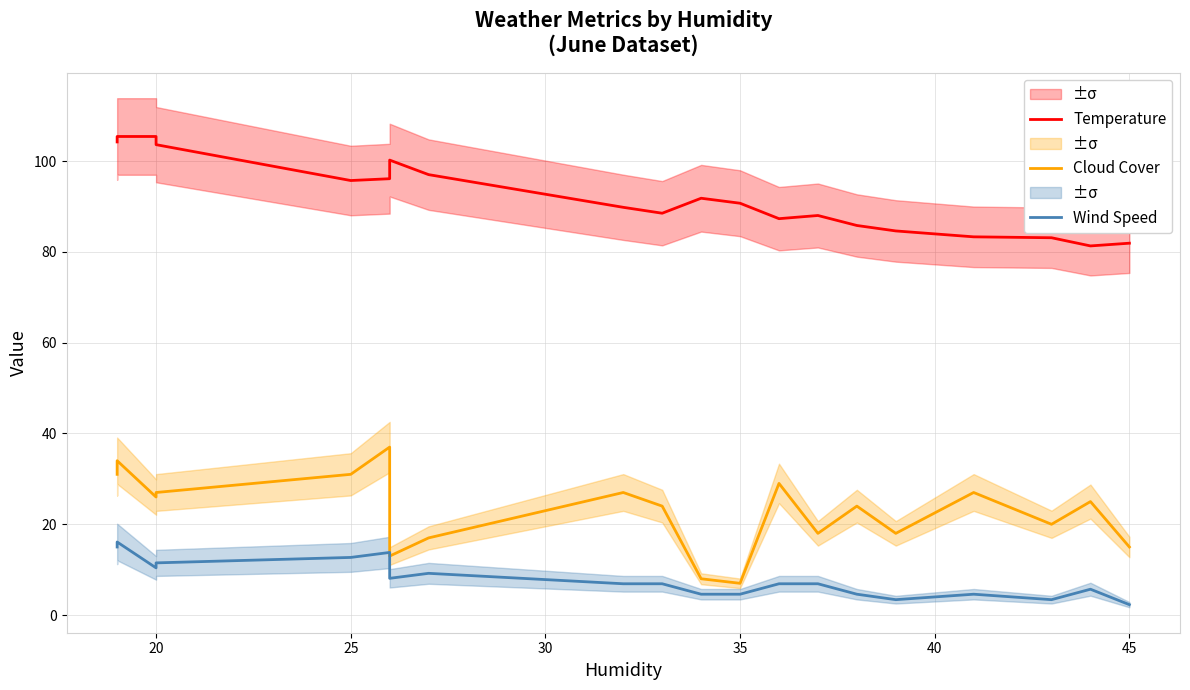

What is the difference between the second highest and minimum values in the Wind Speed series?

12.7